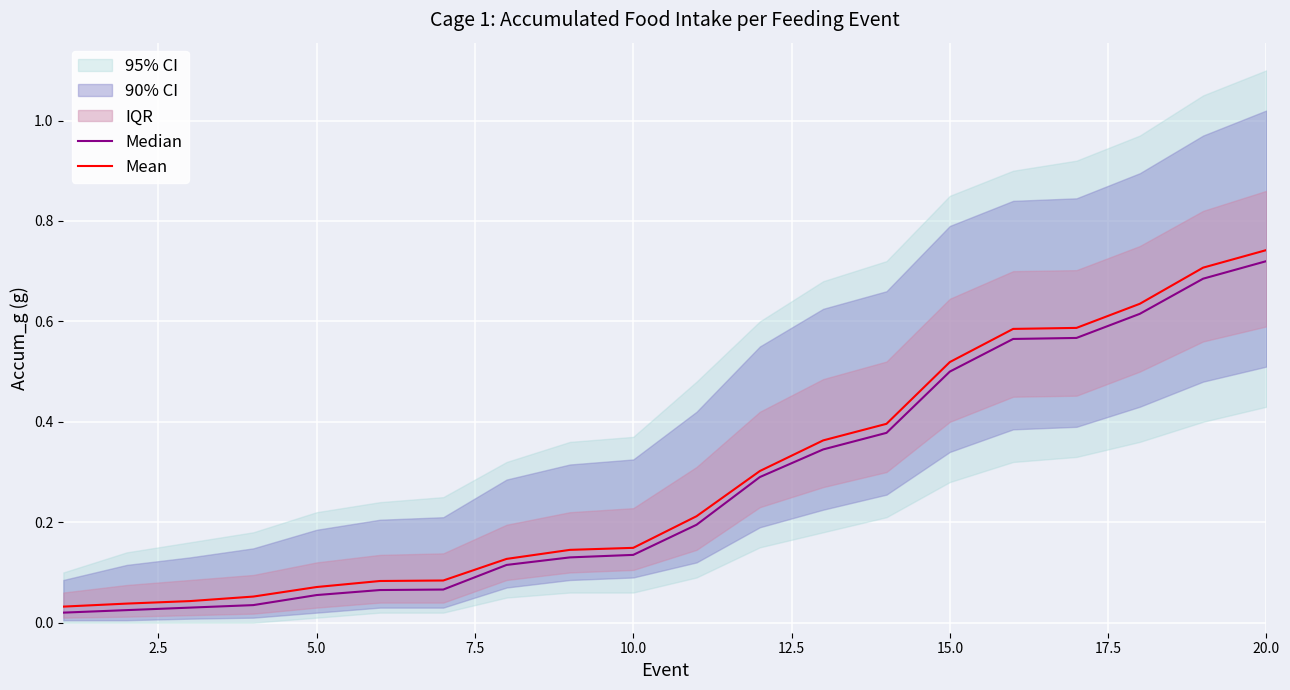

True or false: Mean has a value of 0.1 at 5.0.

True